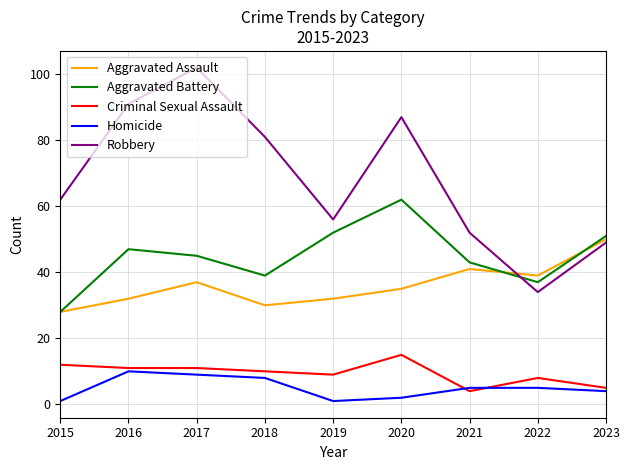

At which label is Robbery closest to 68?

2015